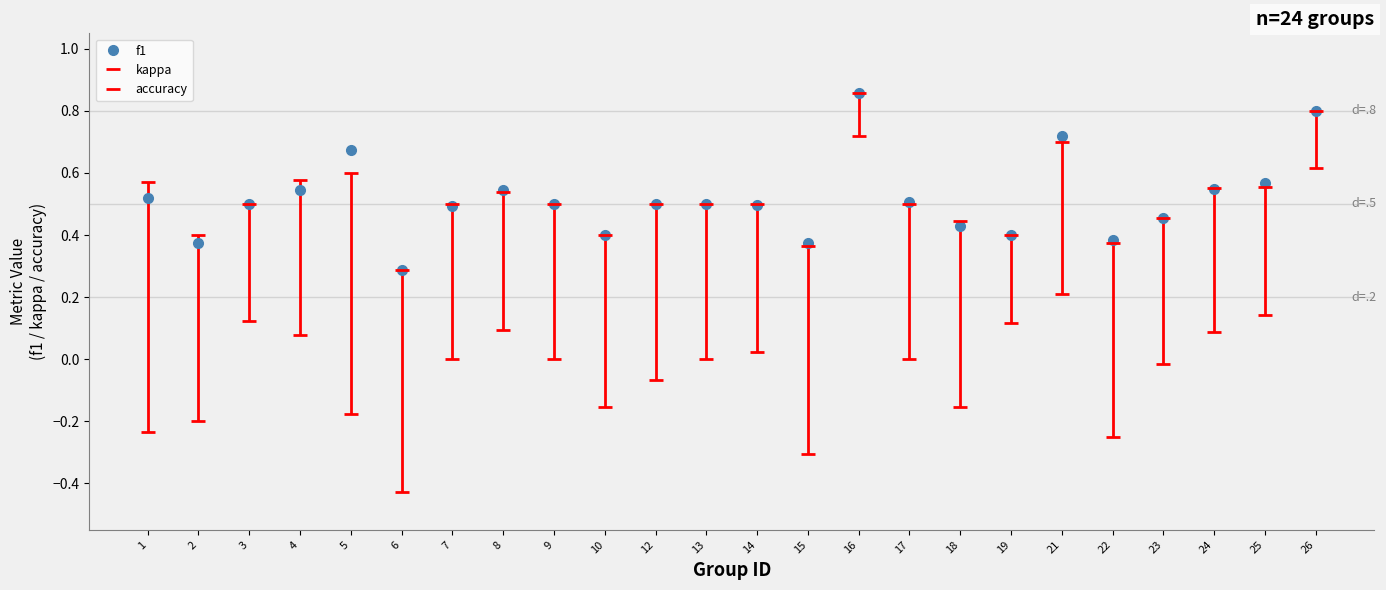

Reading left to right, transcribe all the data shown in this chart.

f1: 1=0.5	2=0.4	3=0.5	4=0.5	5=0.7	6=0.3	7=0.5	8=0.5	9=0.5	10=0.4	12=0.5	13=0.5	14=0.5	15=0.4	16=0.9	17=0.5	18=0.4	19=0.4	21=0.7	22=0.4	23=0.5	24=0.5	25=0.6	26=0.8
kappa: 1=-0.2	2=-0.2	3=0.1	4=0.1	5=-0.2	6=-0.4	7=0.0	8=0.1	9=0.0	10=-0.2	12=-0.1	13=0.0	14=0.0	15=-0.3	16=0.7	17=0.0	18=-0.2	19=0.1	21=0.2	22=-0.2	23=-0.0	24=0.1	25=0.1	26=0.6
accuracy: 1=0.6	2=0.4	3=0.5	4=0.6	5=0.6	6=0.3	7=0.5	8=0.5	9=0.5	10=0.4	12=0.5	13=0.5	14=0.5	15=0.4	16=0.9	17=0.5	18=0.4	19=0.4	21=0.7	22=0.4	23=0.5	24=0.6	25=0.6	26=0.8